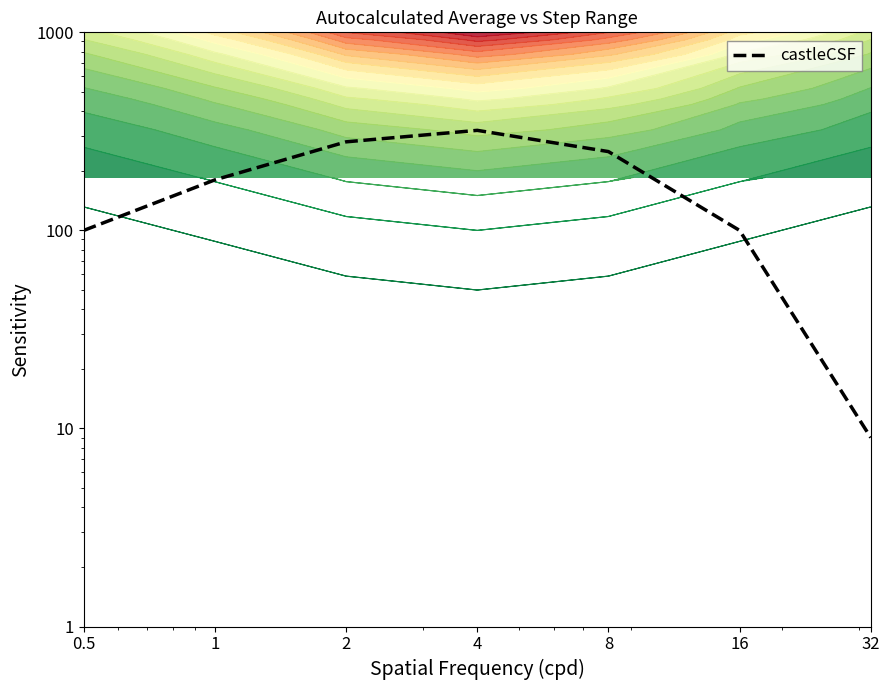

Reading right to left, what are all the values shown in this chart?

32=9	16=100	8=250	4=320	2=280	1=180	0.5=100